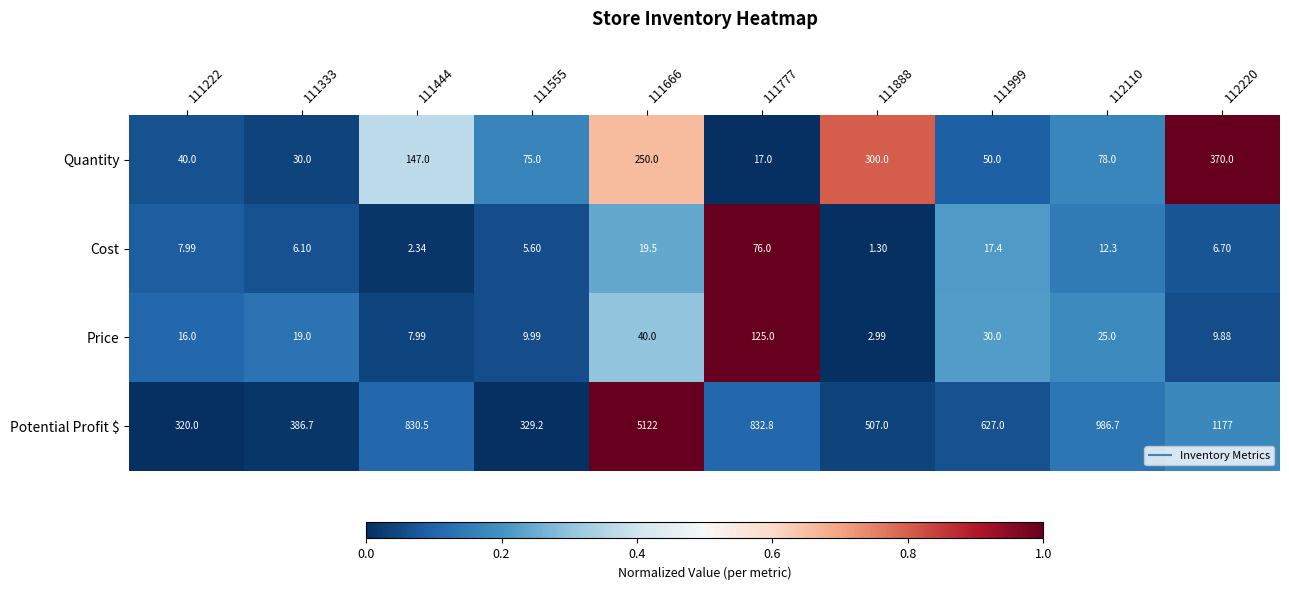

Which series has the largest total across all categories?

Potential Profit $